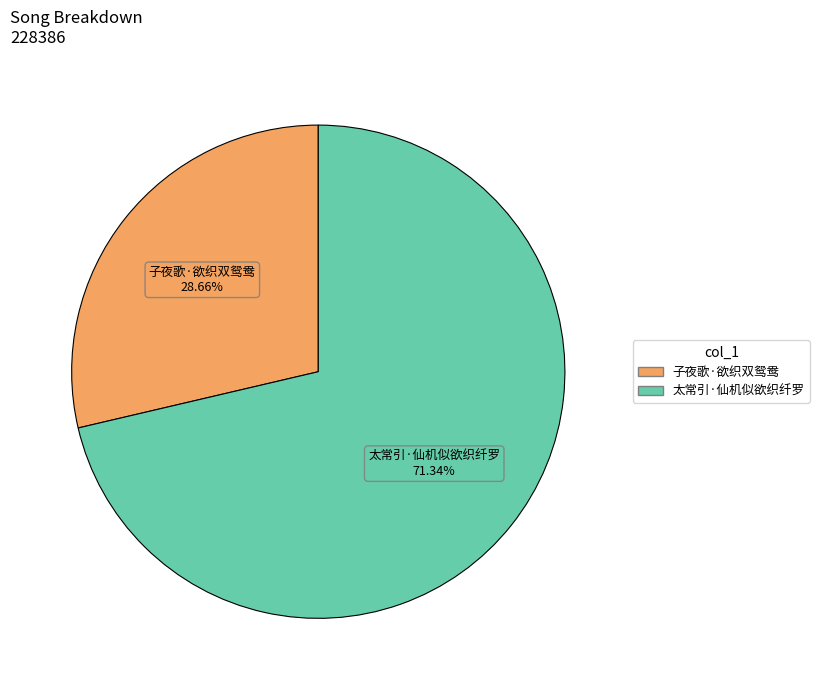

What is the ratio of the value at 太常引·仙机似欲织纤罗 to the value at 子夜歌·欲织双鸳鸯?

2.5